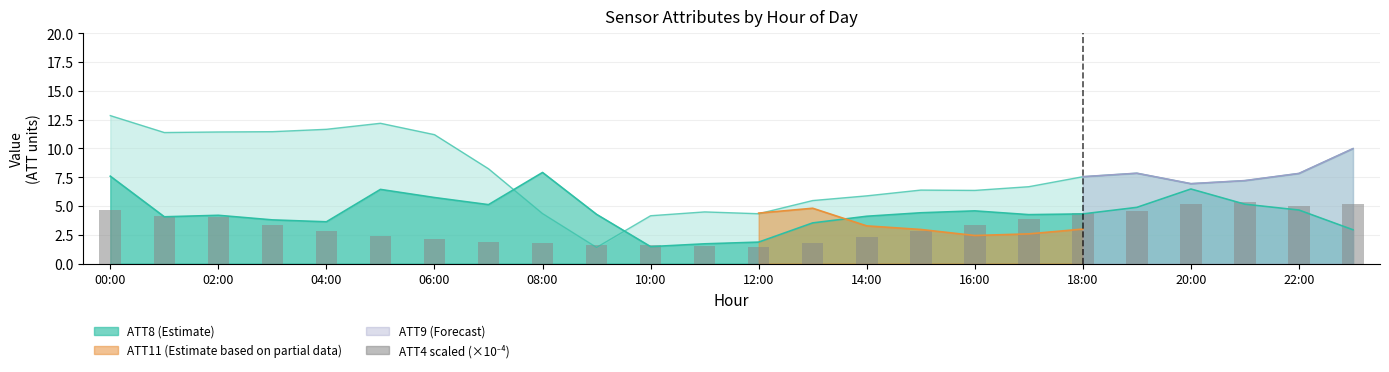

What is the label of the 12th bar from the right?

12:00